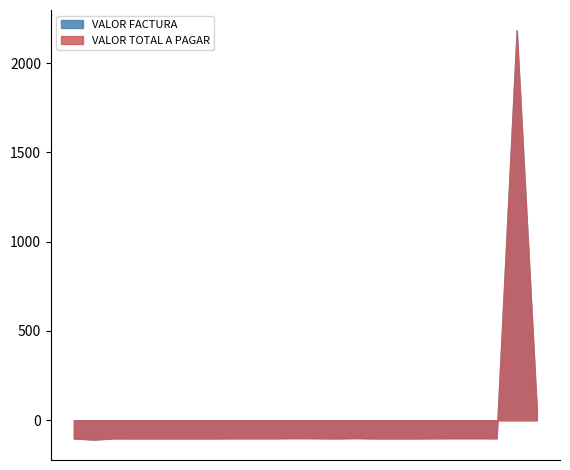

What is the value of the VALOR FACTURA point at the 17th from the left?

13.5